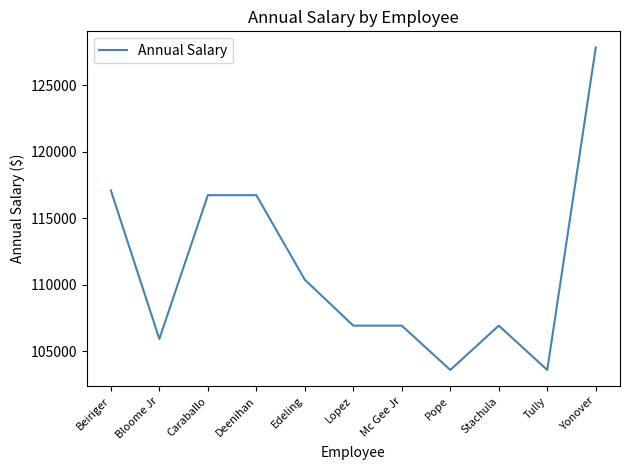

What value does the data have at Caraballo?

116724